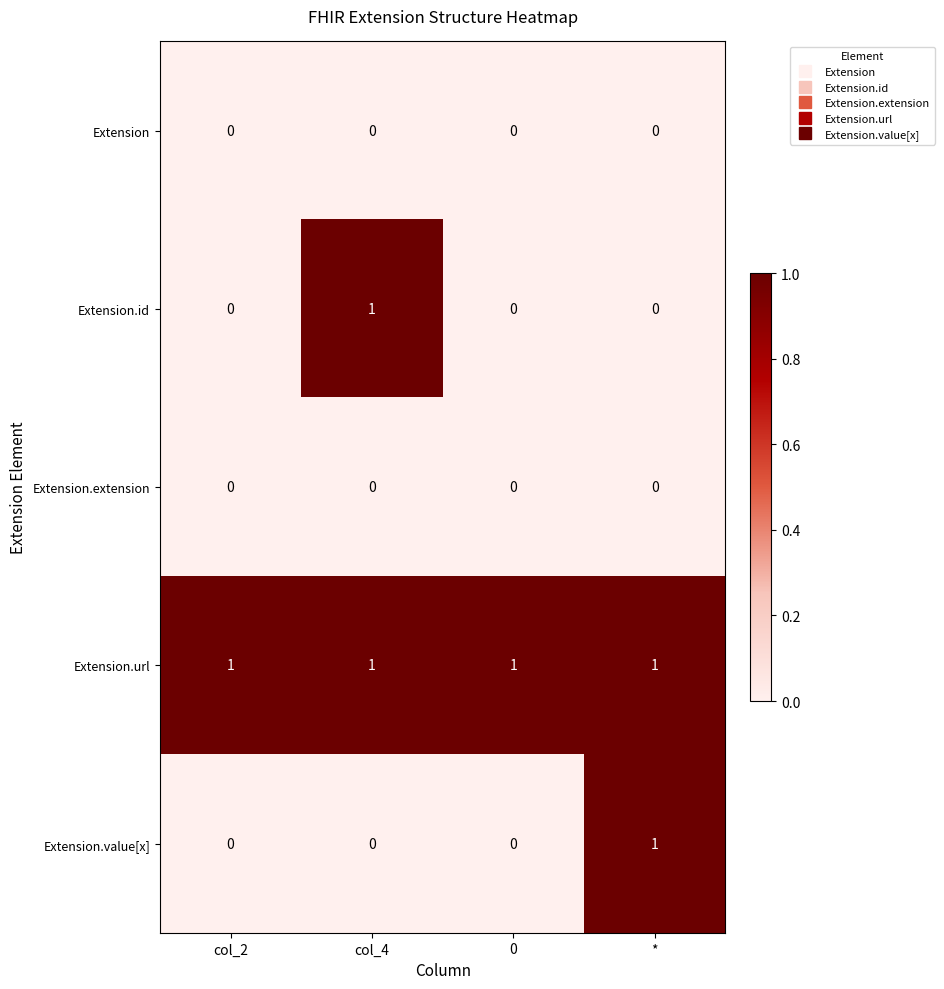

At how many categories does at least one series exceed 0?

4